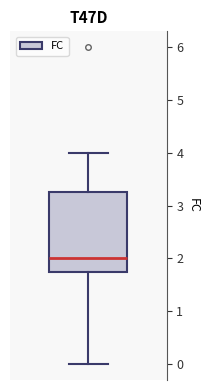

Transcribe this box plot: give where the median line is, the range the box spans, and where the two whiskers end, as read against the y-axis. The values are not printed on the chart, so give them approximately, as read against the axis.

median 2.0, box 1.8 to 3.3, whiskers 0.0 to 4.0